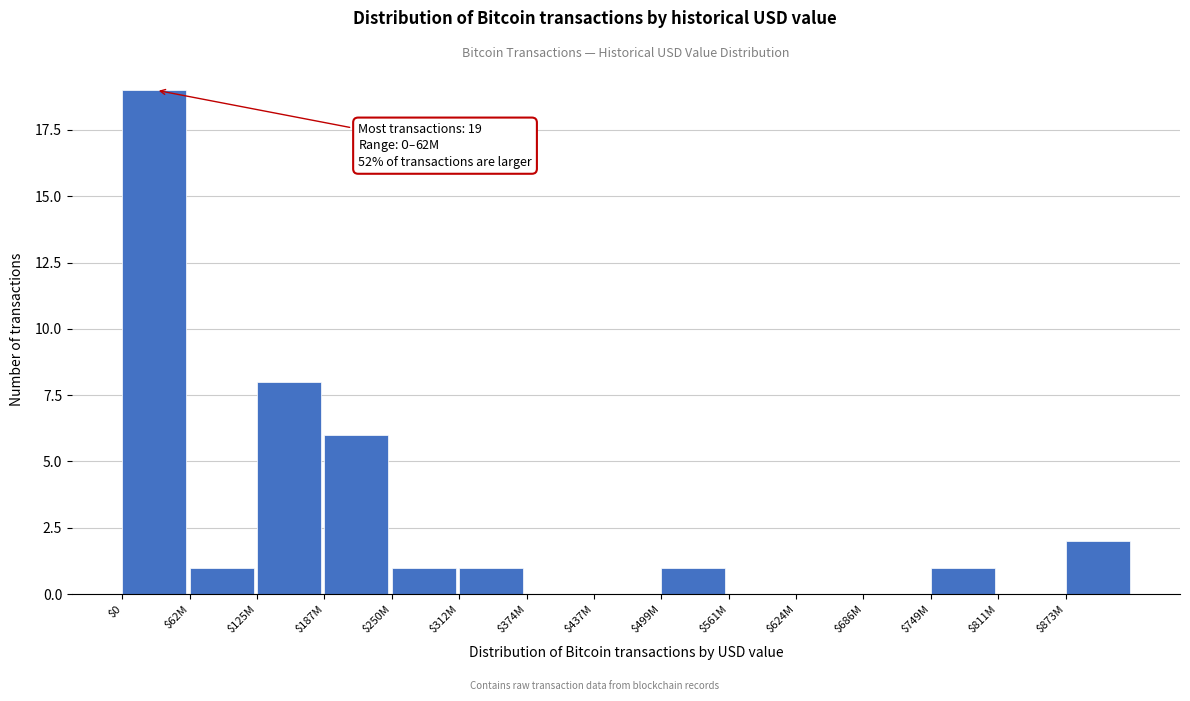

What is the sum of all values?

40